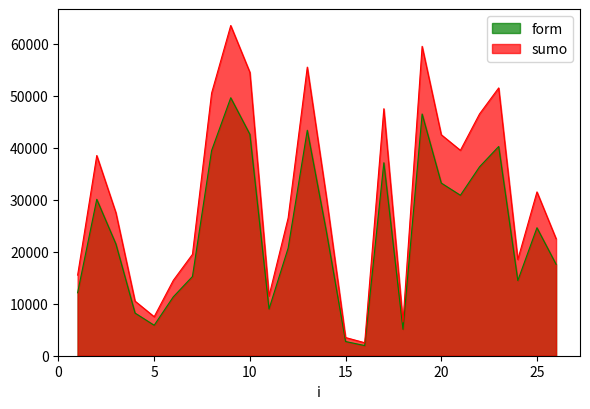

What is the average value of the form series?

23978.4